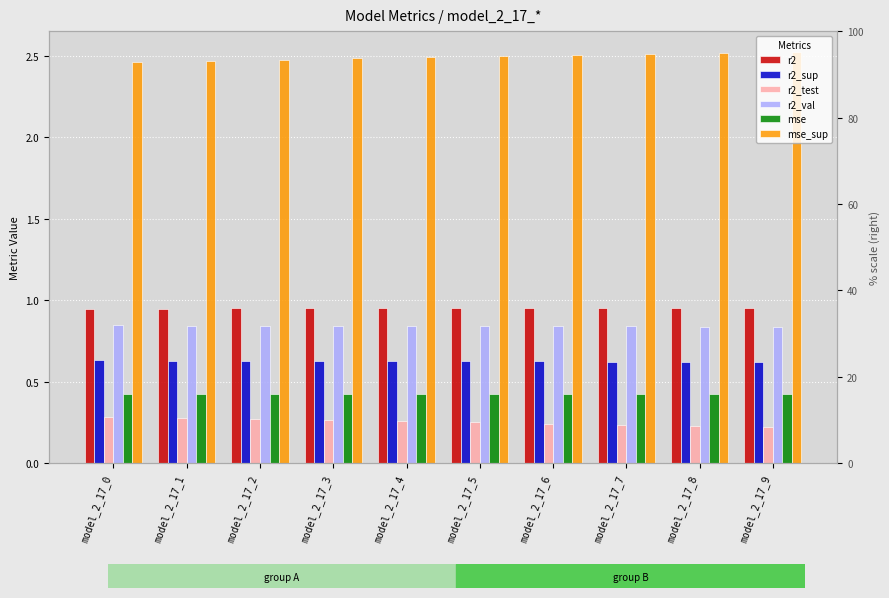

Which category has the lowest value in the r2_val series?

model_2_17_9